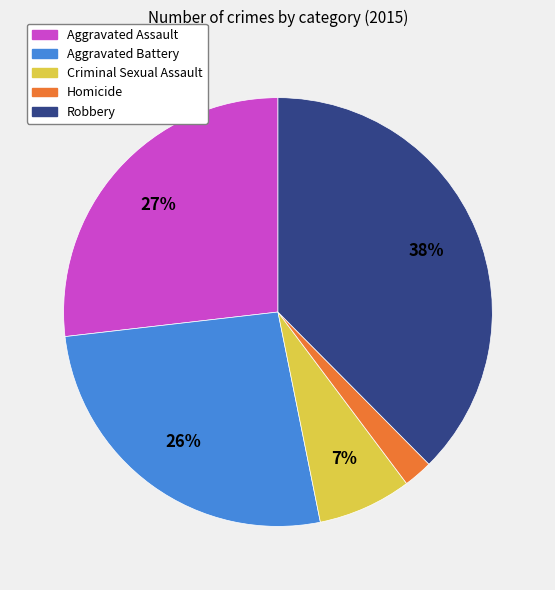

What percentage is the Criminal Sexual Assault slice, to the nearest percent?

7%